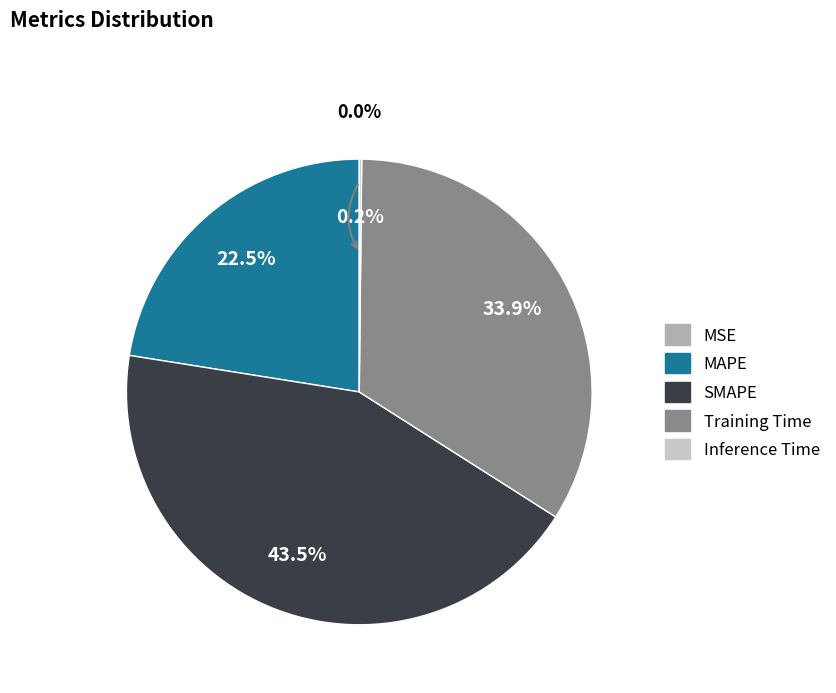

What is the largest slice in the pie chart?

SMAPE